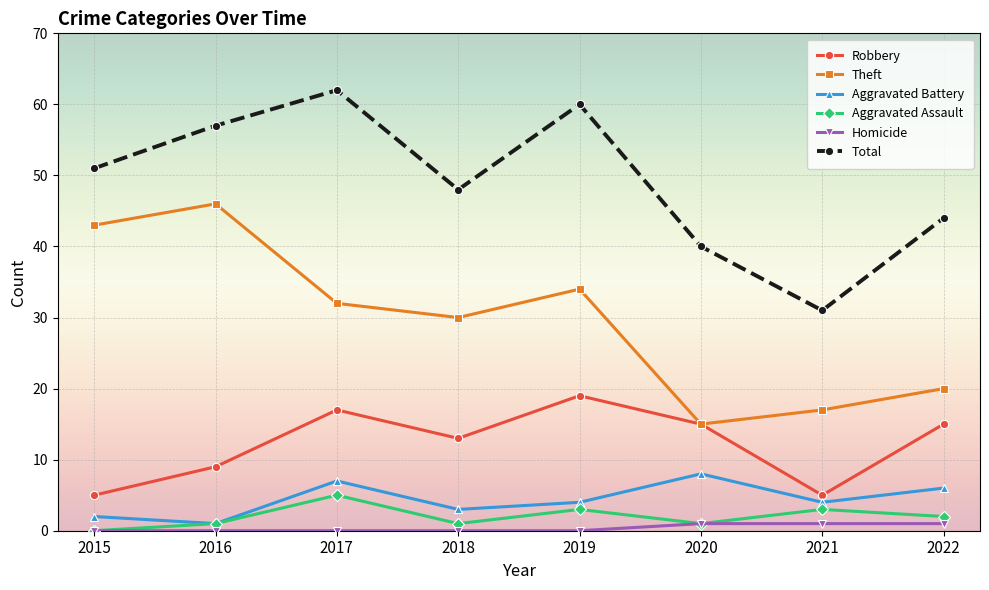

How many data points in Robbery are less than 15?

4